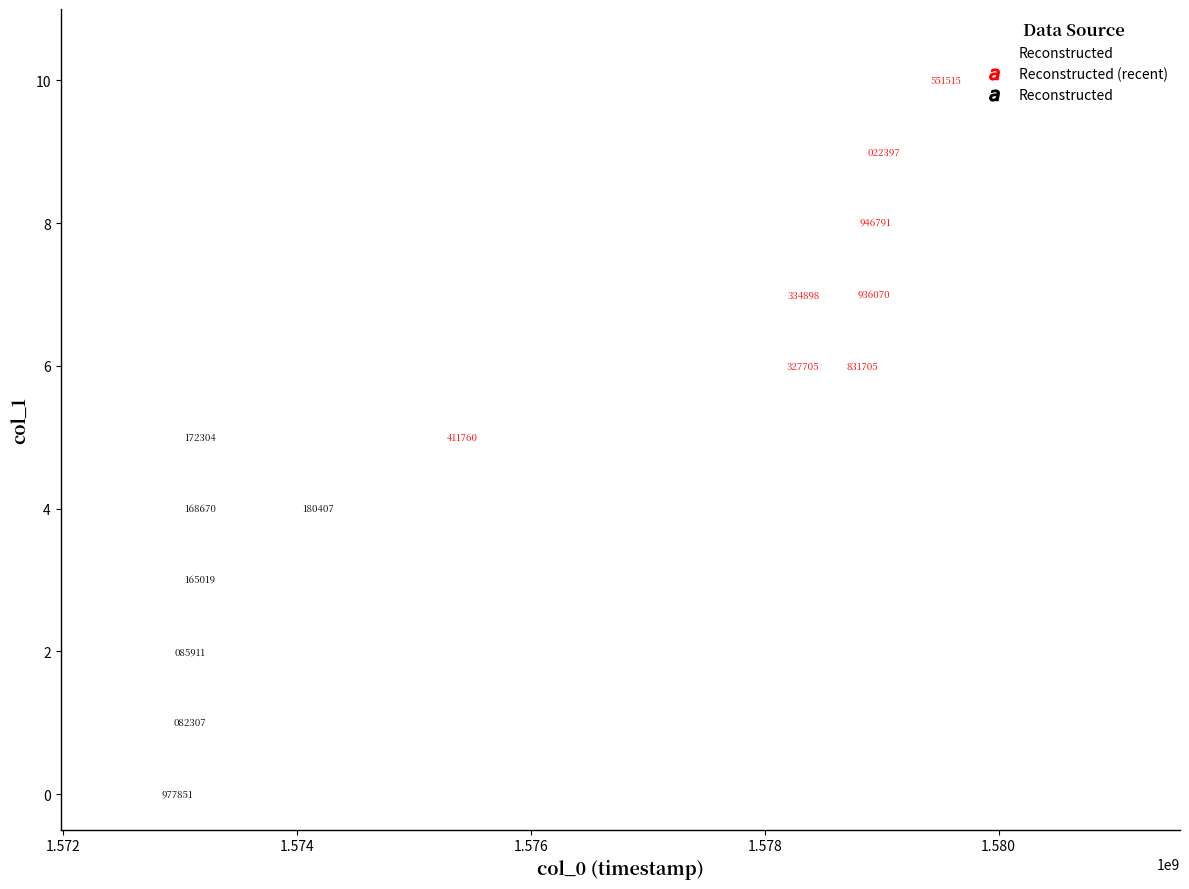

What is the range of X values (max minus min)?

1202556